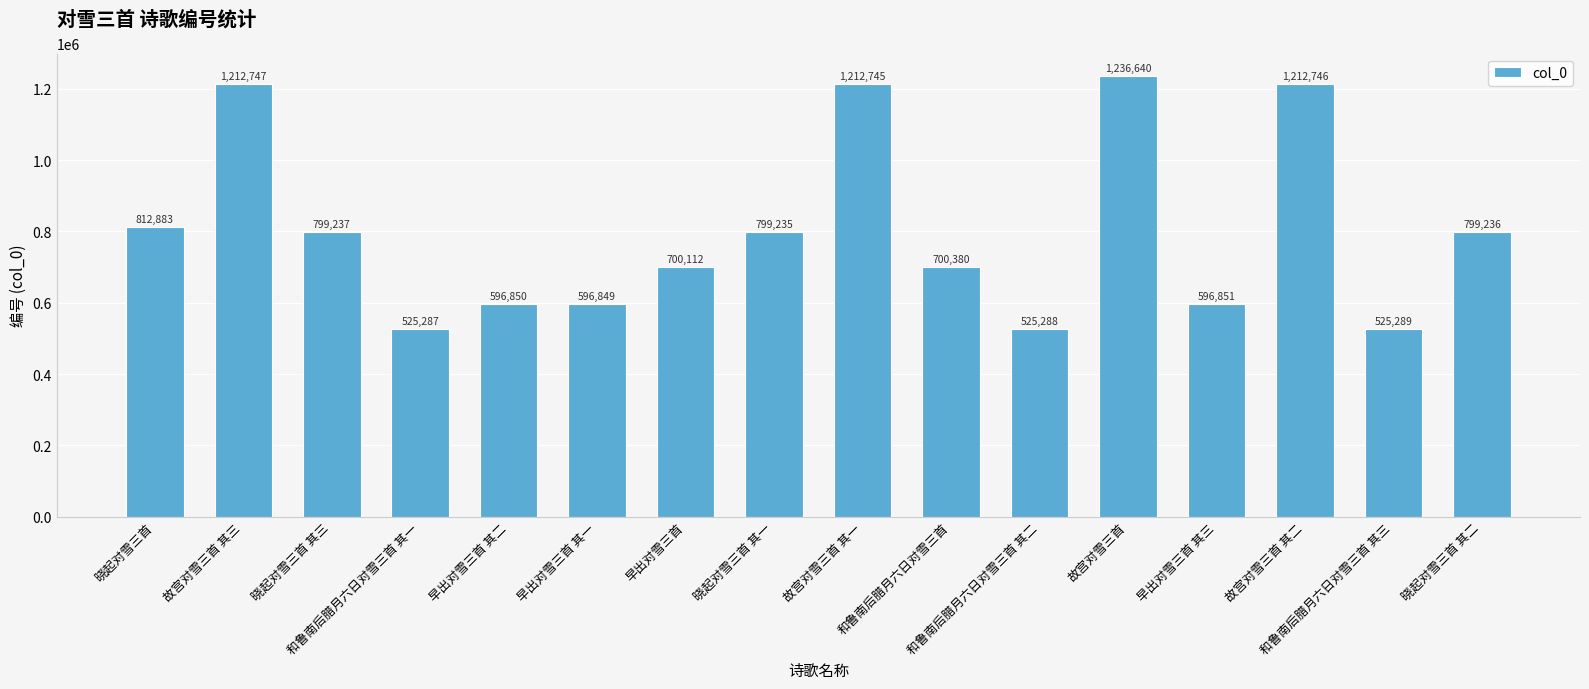

At which label is the value closest to 880963?

晓起对雪三首